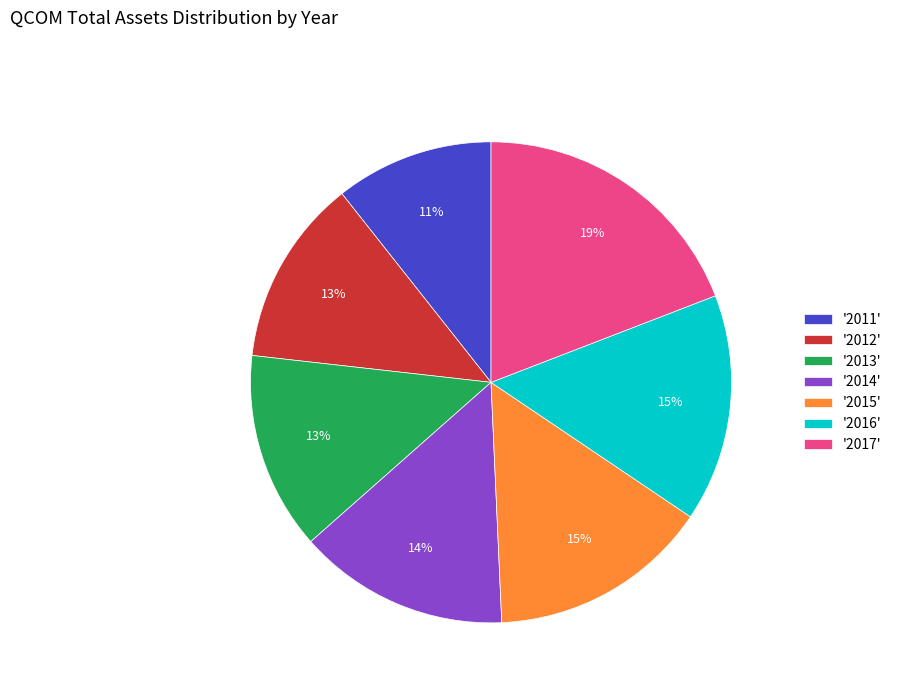

Is there any slice that represents more than half of the pie?

No